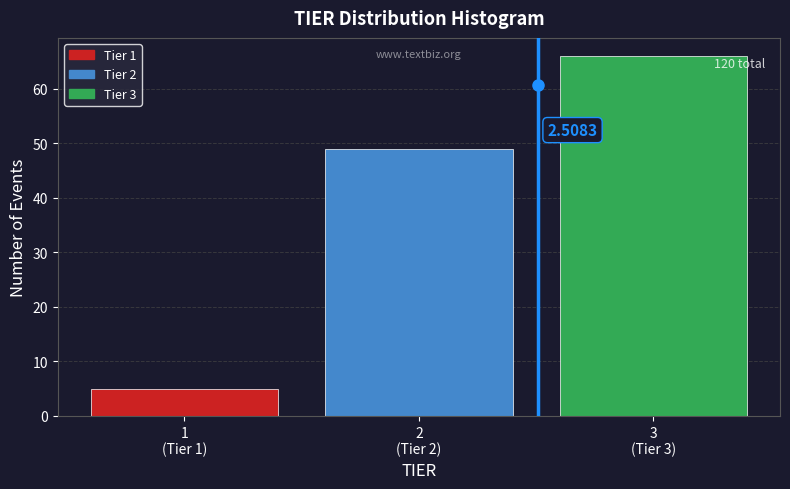

What is the difference between the maximum and second lowest values?

17